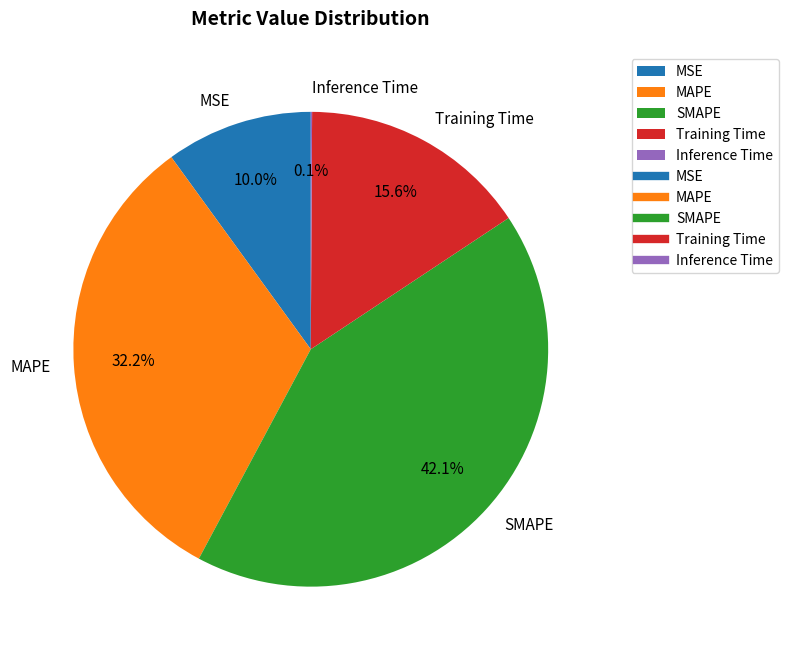

What percentage is the Training Time slice, to the nearest percent?

16%